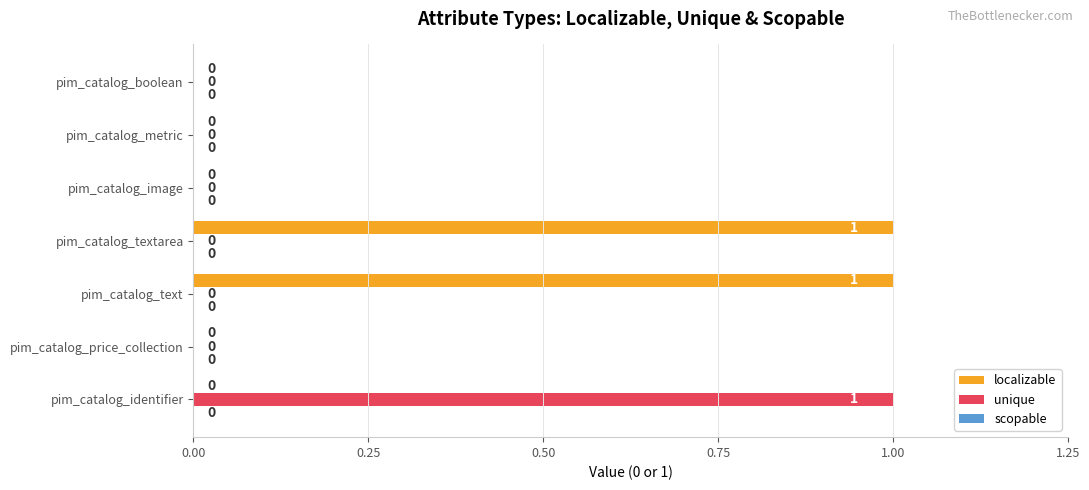

How many localizable values are between 0 and 1?

7